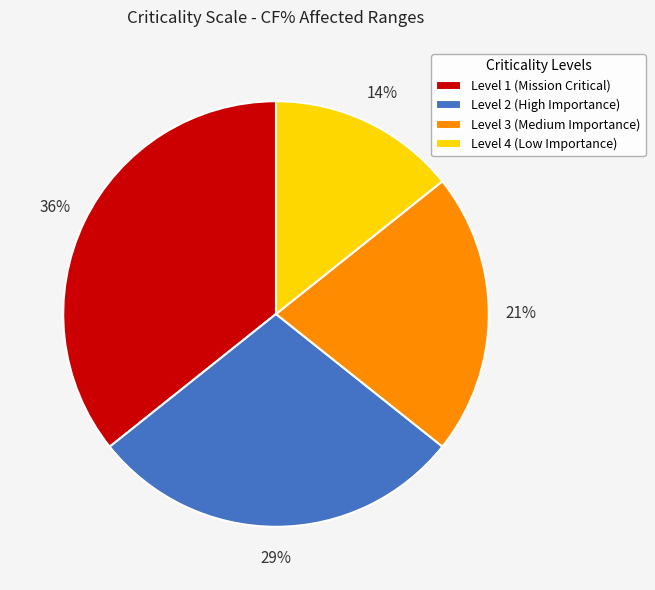

The Level 1 (Mission Critical) slice represents 48% of the pie. True or false?

False